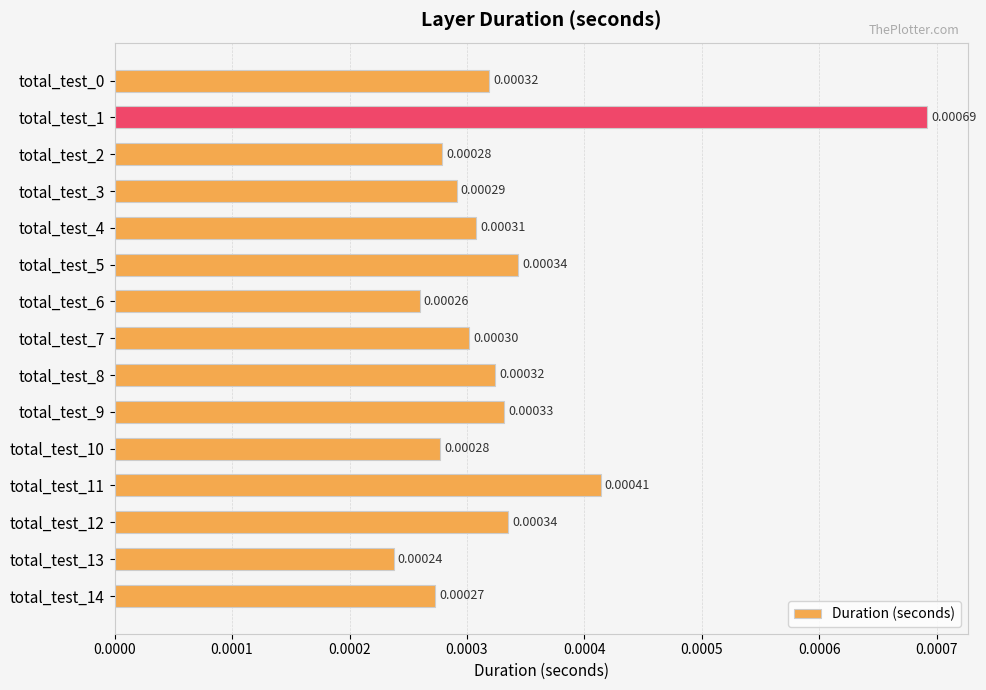

Between total_test_7 and total_test_10, which is larger?

total_test_7